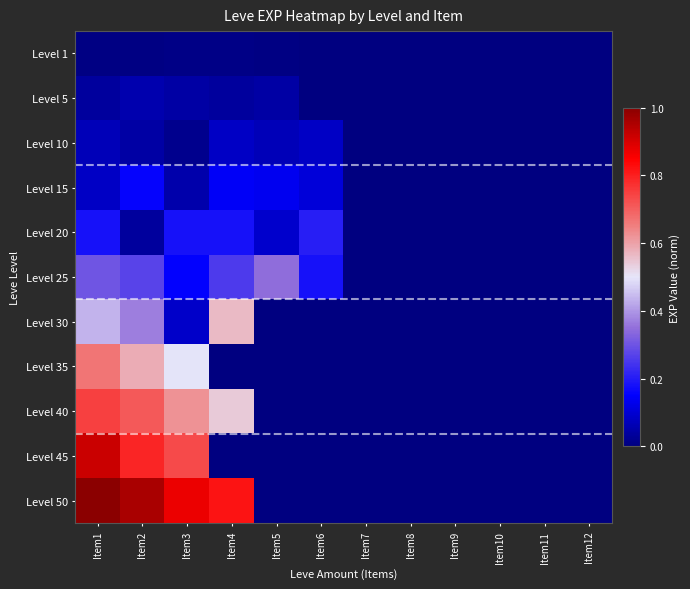

Between Item4 and Item1, which is larger?

Item4